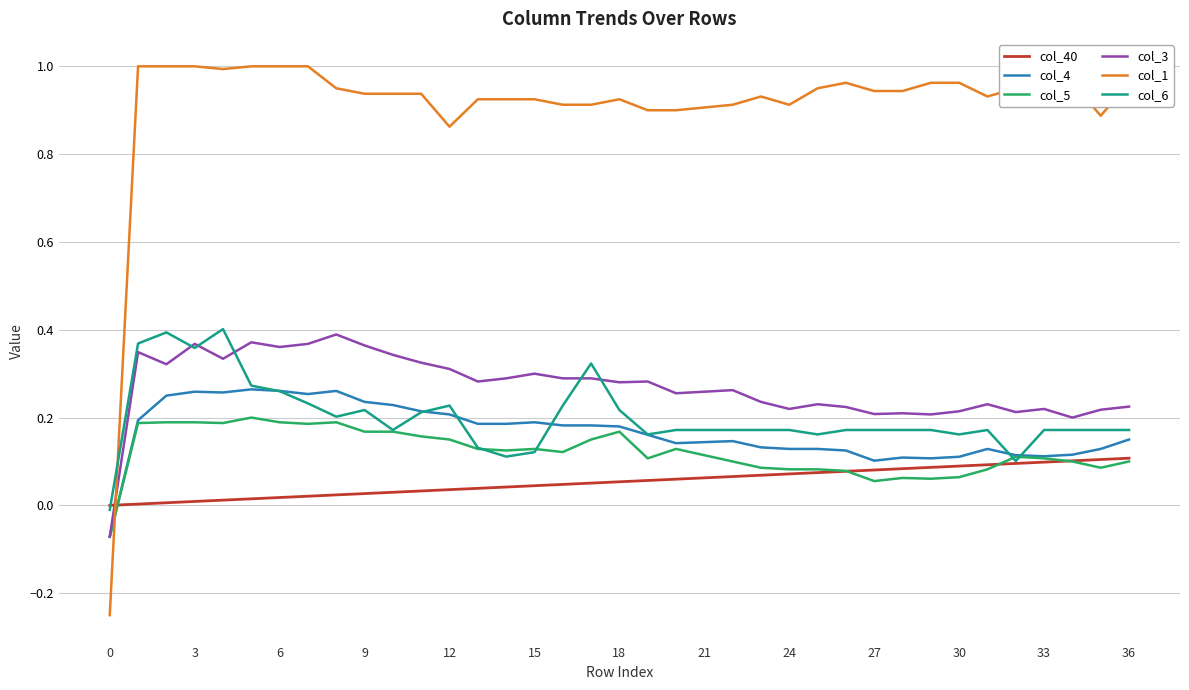

Which series has the largest total across all categories?

col_1